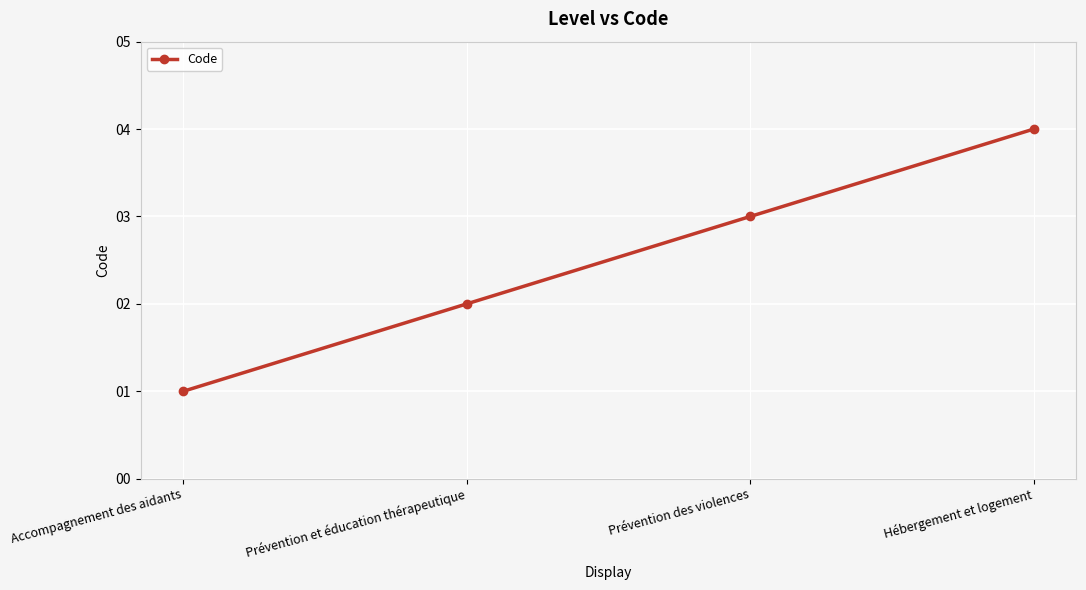

Reading left to right, extract all data points from this chart.

Accompagnement des aidants=1	Prévention et éducation thérapeutique=2	Prévention des violences=3	Hébergement et logement=4